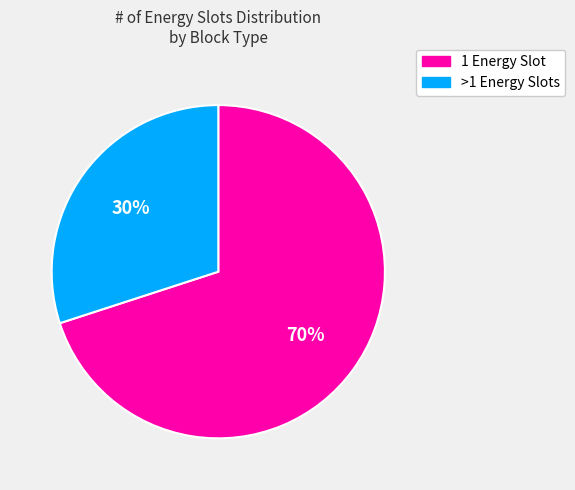

To the nearest percent, what is the average slice percentage?

50%